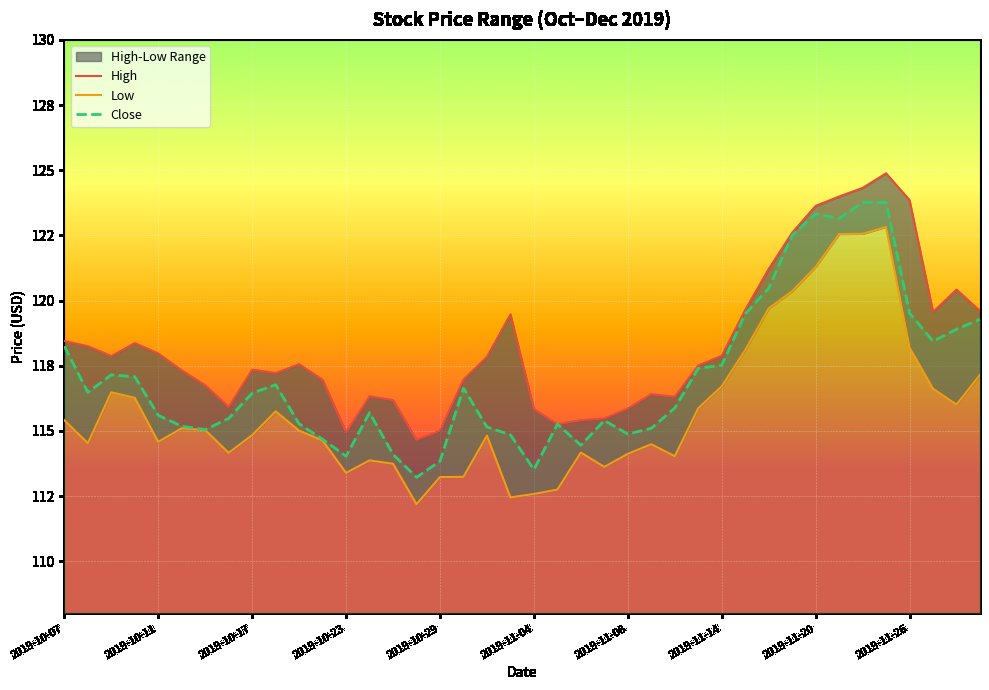

What is the difference between the second highest and minimum values in the Close series?

10.5